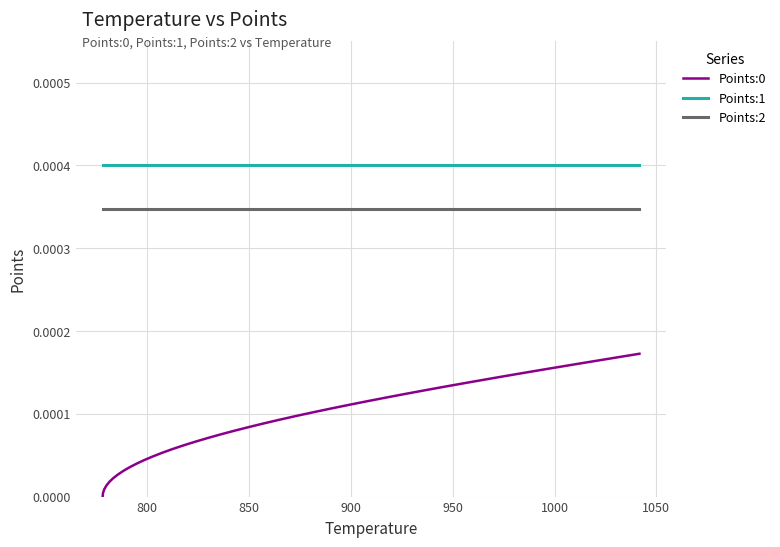

Which series has the largest total across all categories?

Points:1